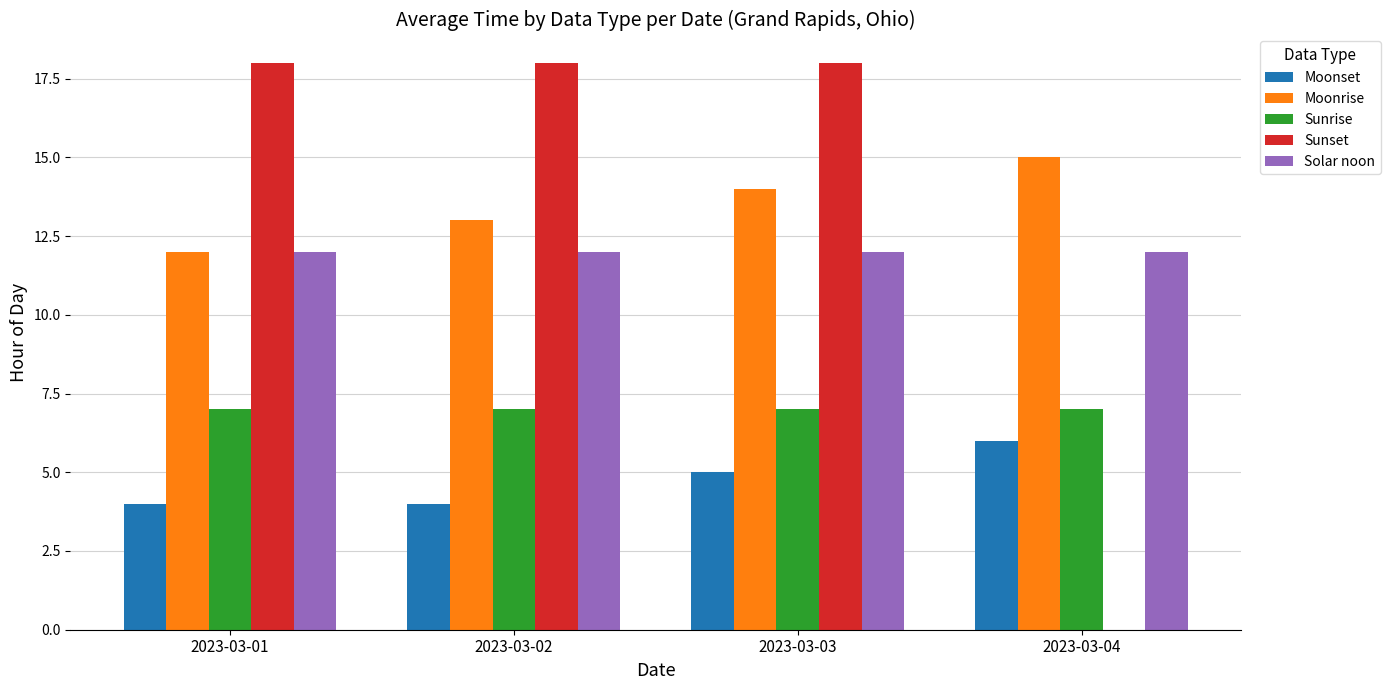

What are all the series names shown in the legend?

Moonset, Moonrise, Sunrise, Sunset, Solar noon